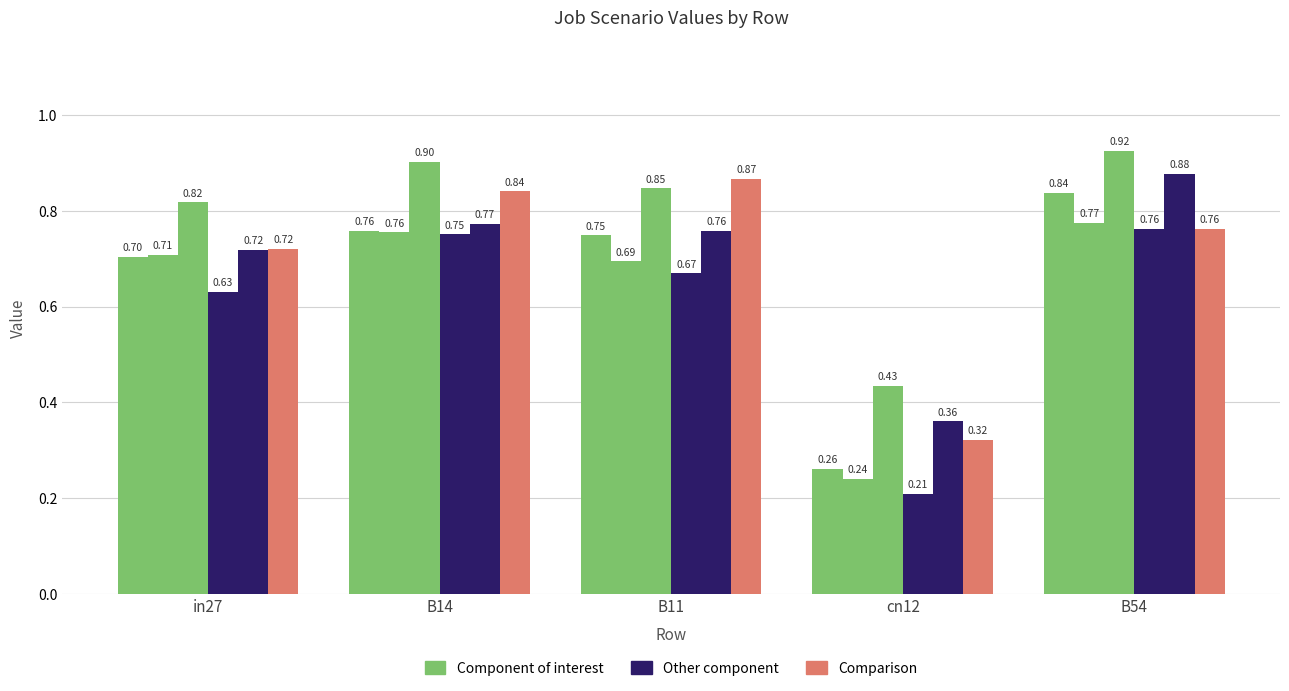

Which series changed the most between in27 and B11?

Comparison